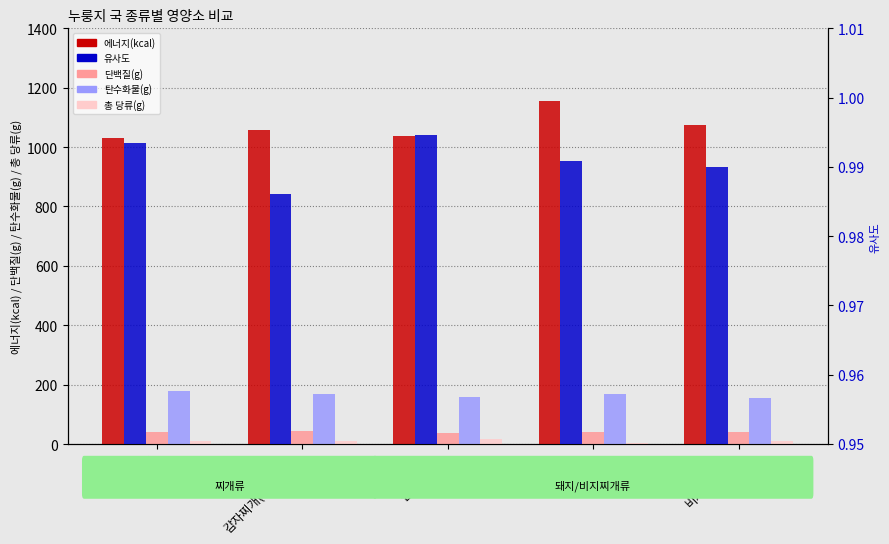

How many data points does each series have?

5